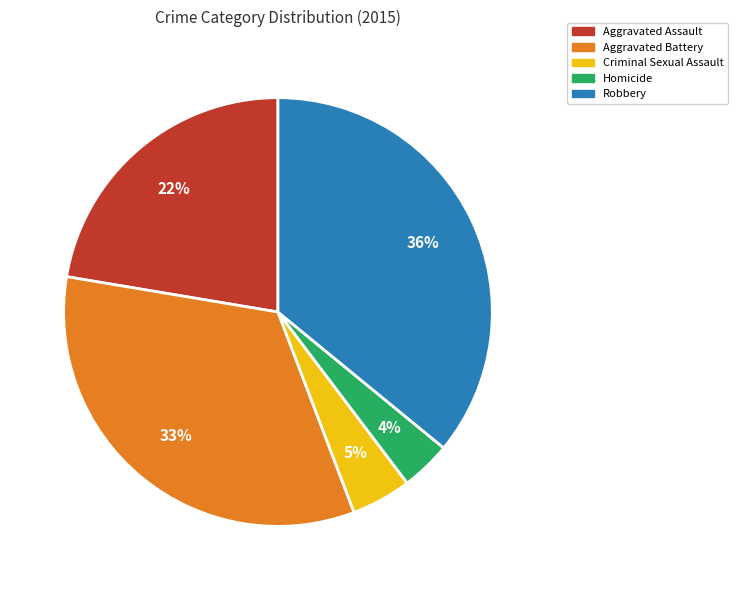

What is the largest slice in the pie chart?

Robbery